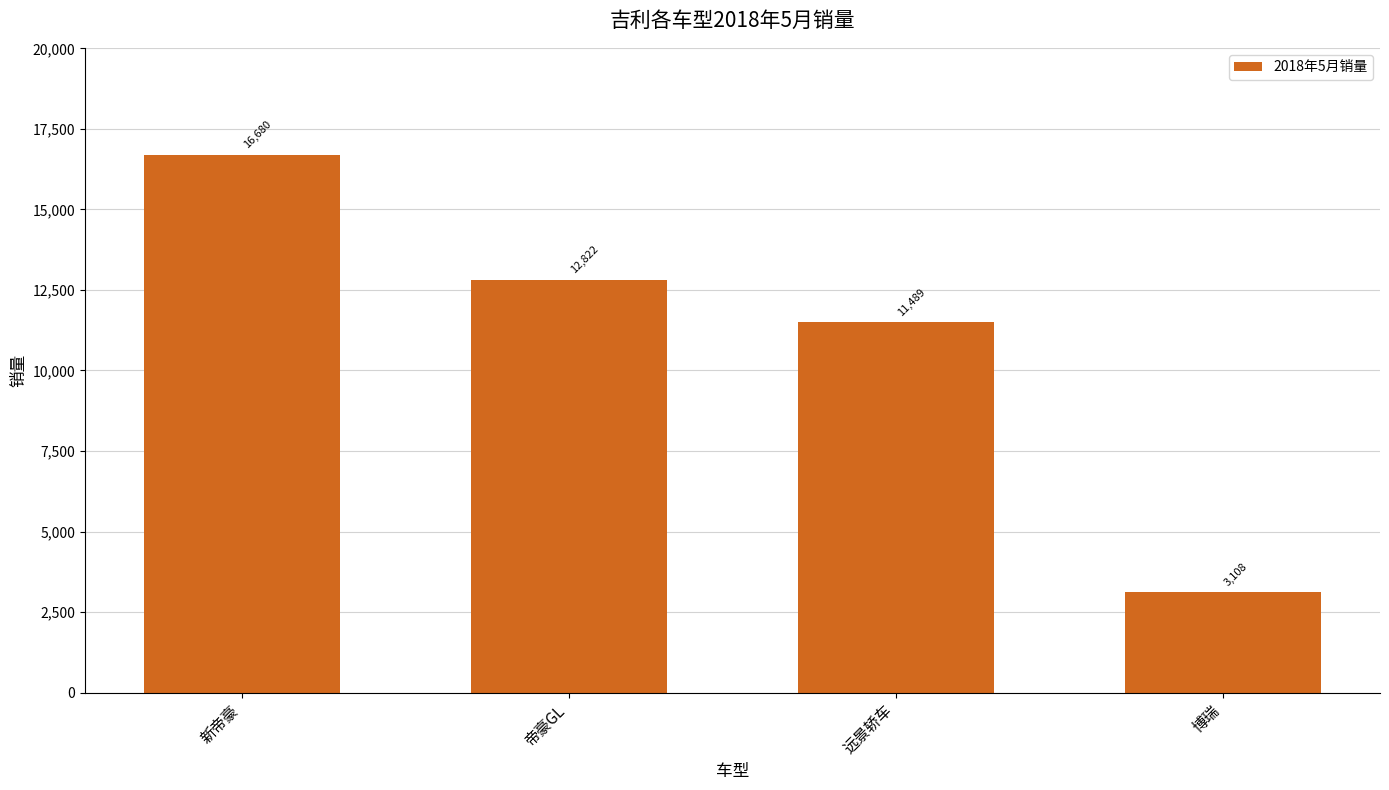

Reading left to right, extract all data points from this chart.

16680	12822	11489	3108